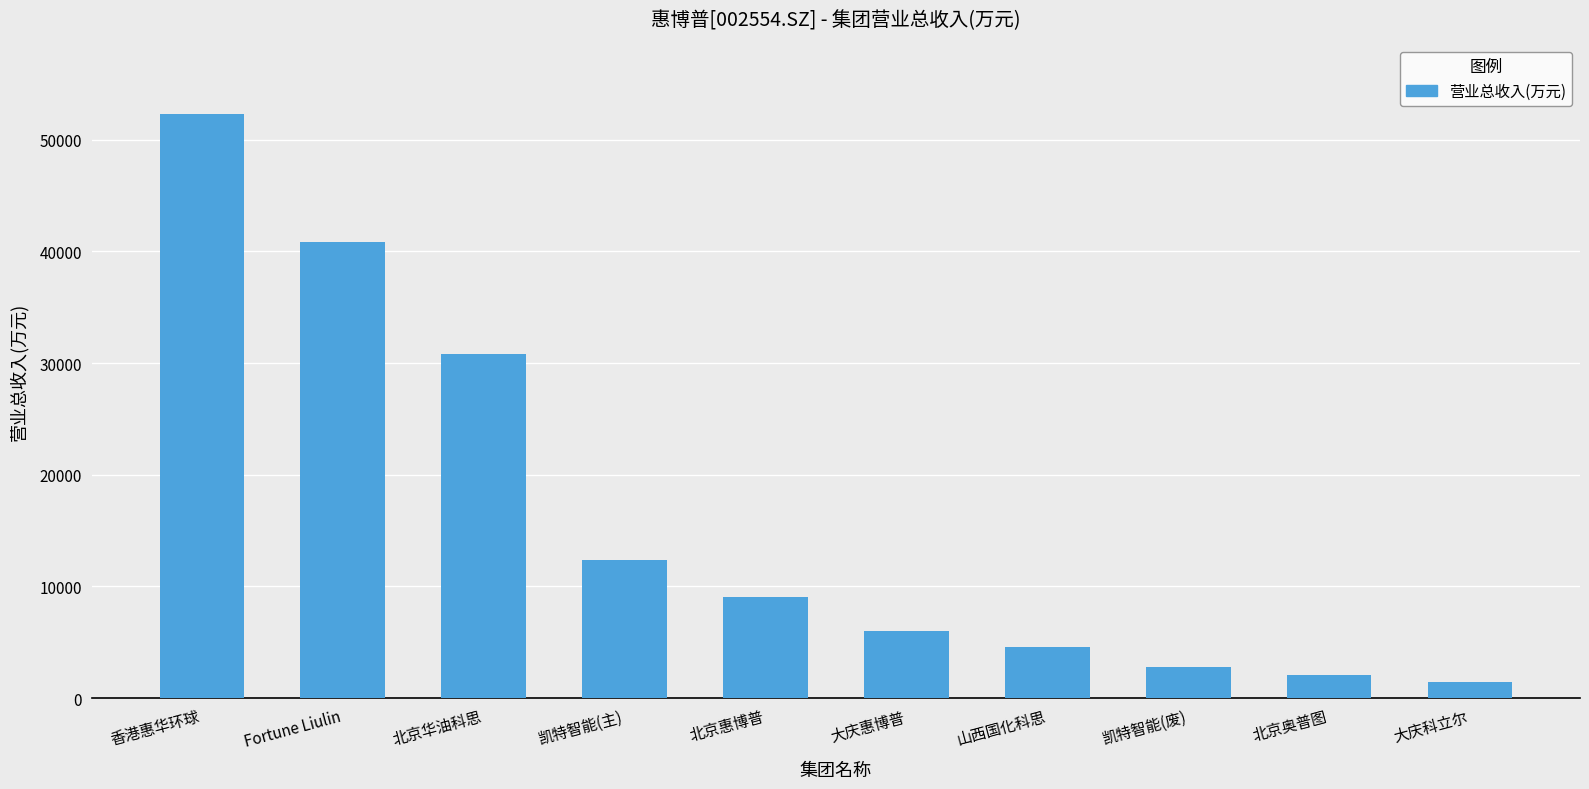

List the labels in order of value, smallest first.

大庆科立尔, 北京奥普图, 凯特智能(废), 山西国化科思, 大庆惠博普, 北京惠博普, 凯特智能(主), 北京华油科思, Fortune Liulin, 香港惠华环球